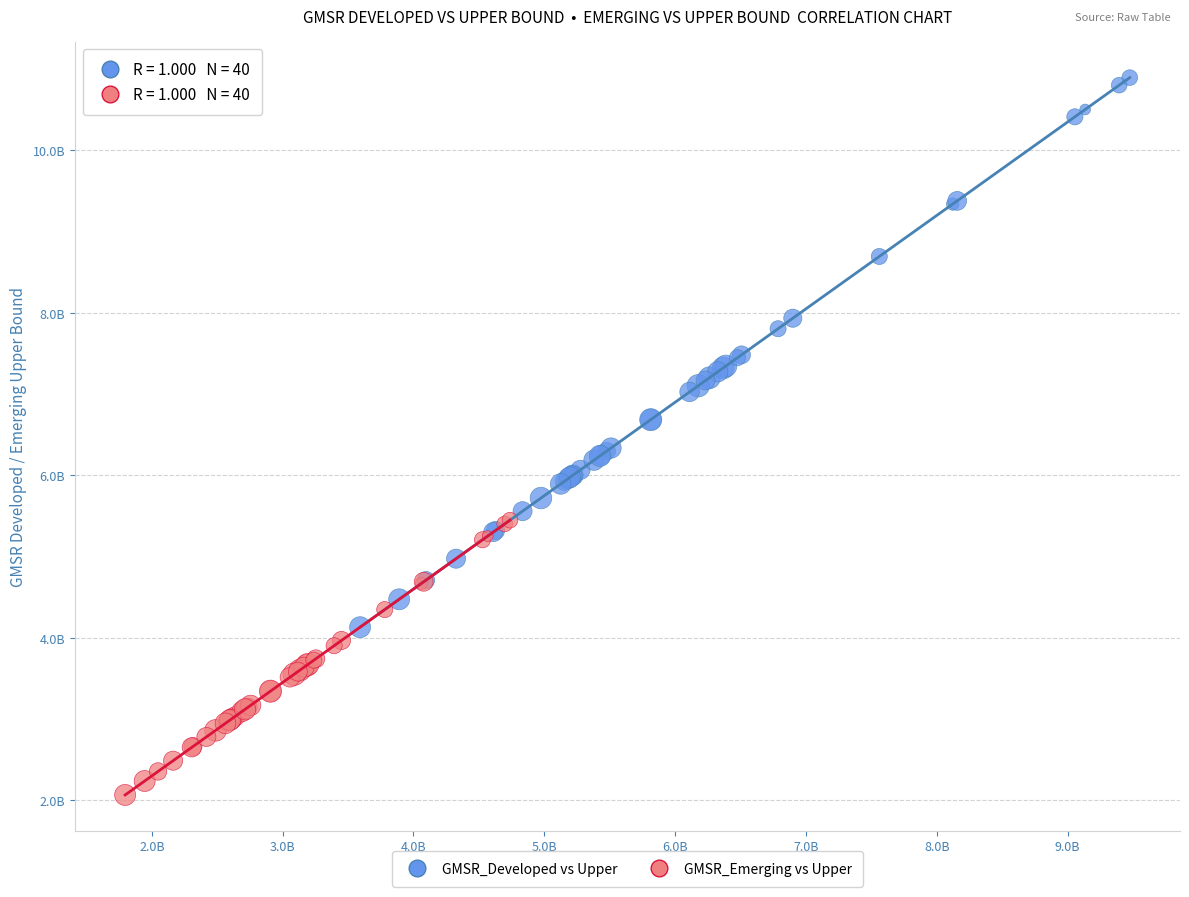

Which series has the widest spread of Y values?

GMSR_Developed vs Upper